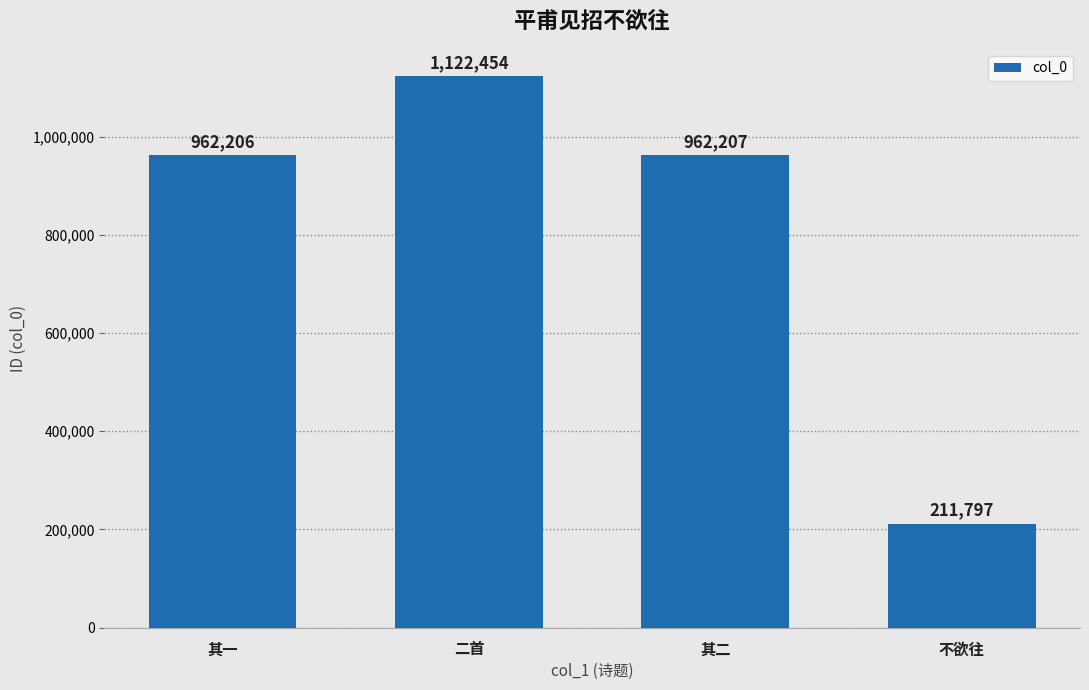

What is the difference between the values at 其二 and 其一?

1